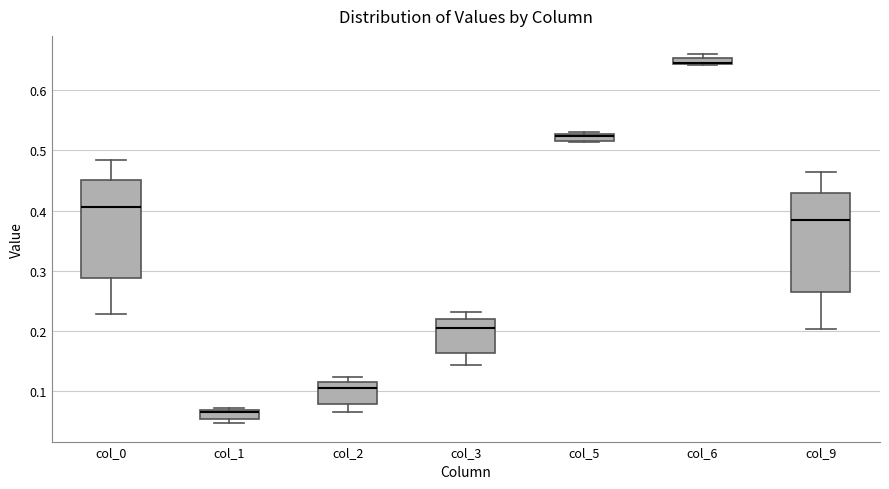

Where does the median line of the box for col_9 sit on the y-axis? The values are not printed on the chart, so give them approximately, as read against the axis.

0.38